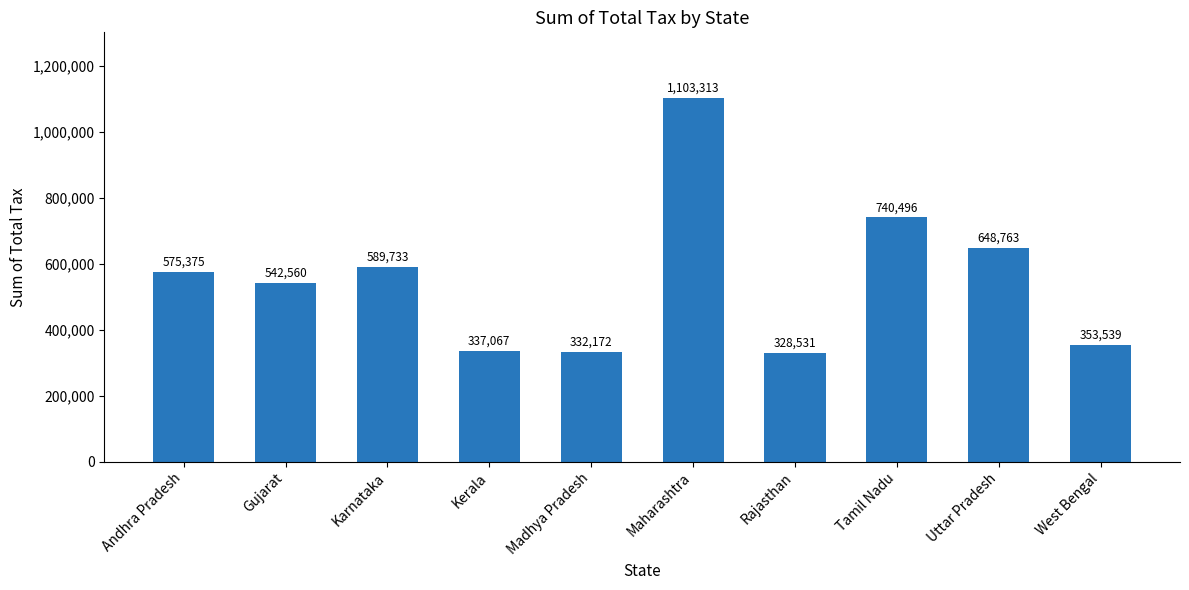

List the labels in order of value, largest first.

Maharashtra, Tamil Nadu, Uttar Pradesh, Karnataka, Andhra Pradesh, Gujarat, West Bengal, Kerala, Madhya Pradesh, Rajasthan